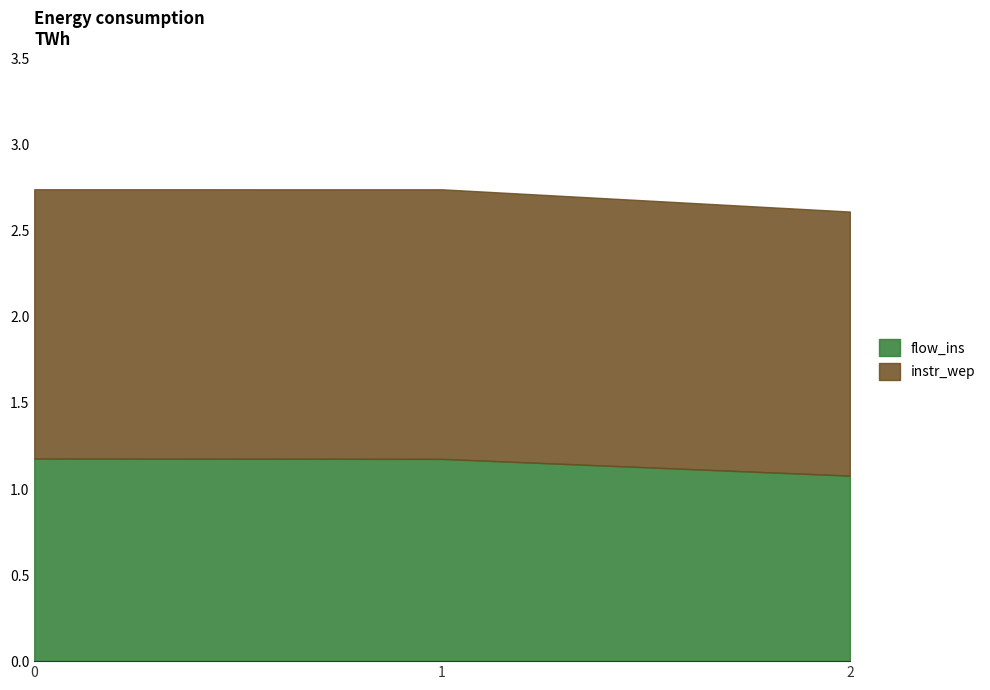

What is the value of the instr_wep point at the 2nd from the left?

1.6